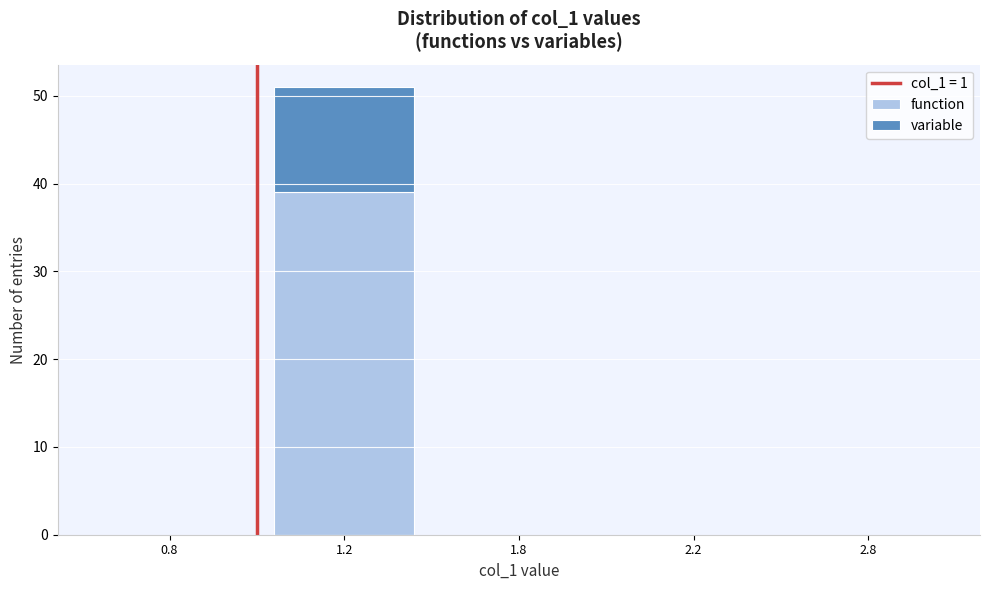

Reading left to right, transcribe the values for function.

0.8=0	1.2=39	1.8=0	2.2=0	2.8=0